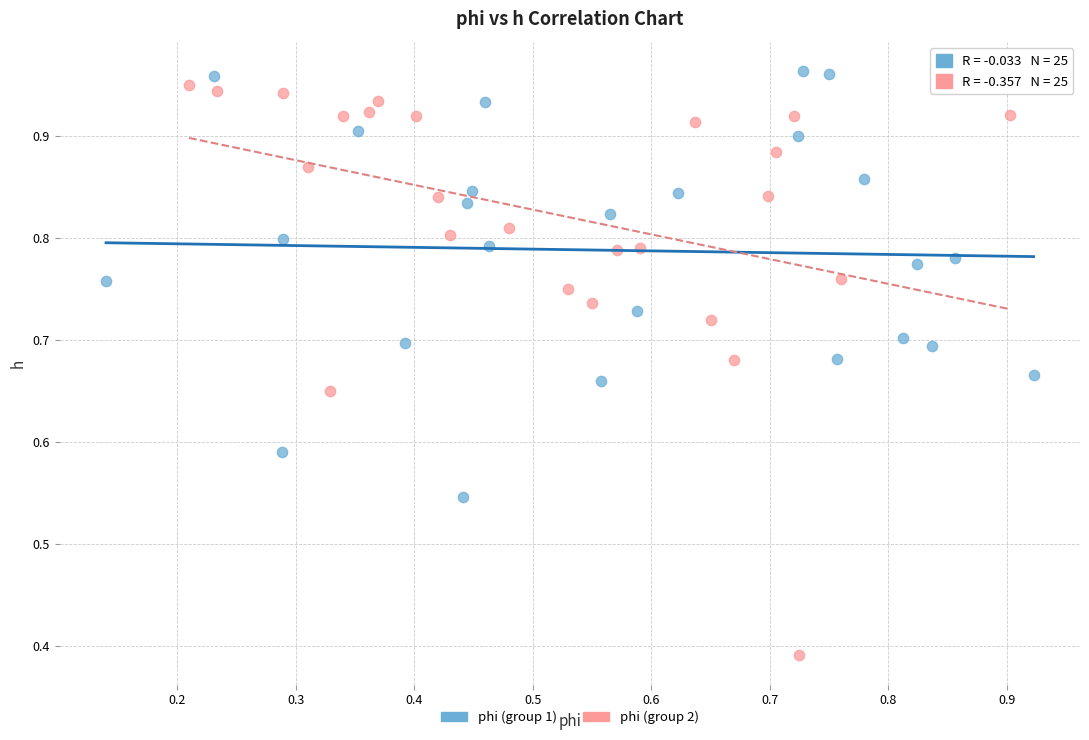

Which series contains the lowest Y value?

phi (group 2)